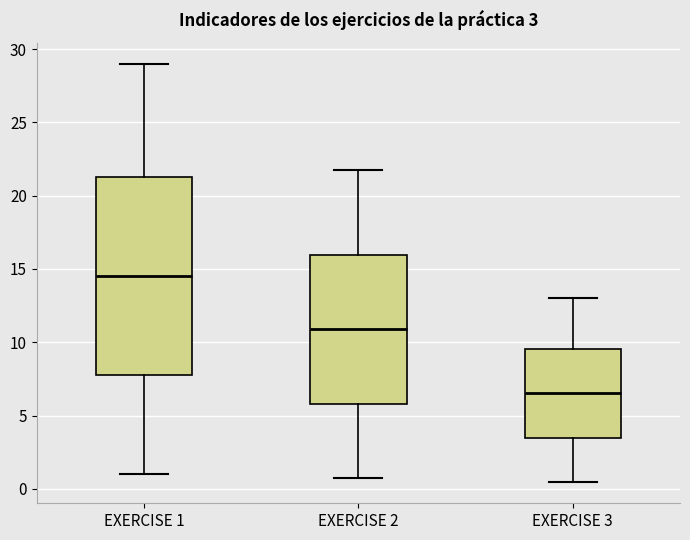

Which box is the tallest, from its lower edge to its upper edge?

EXERCISE 1